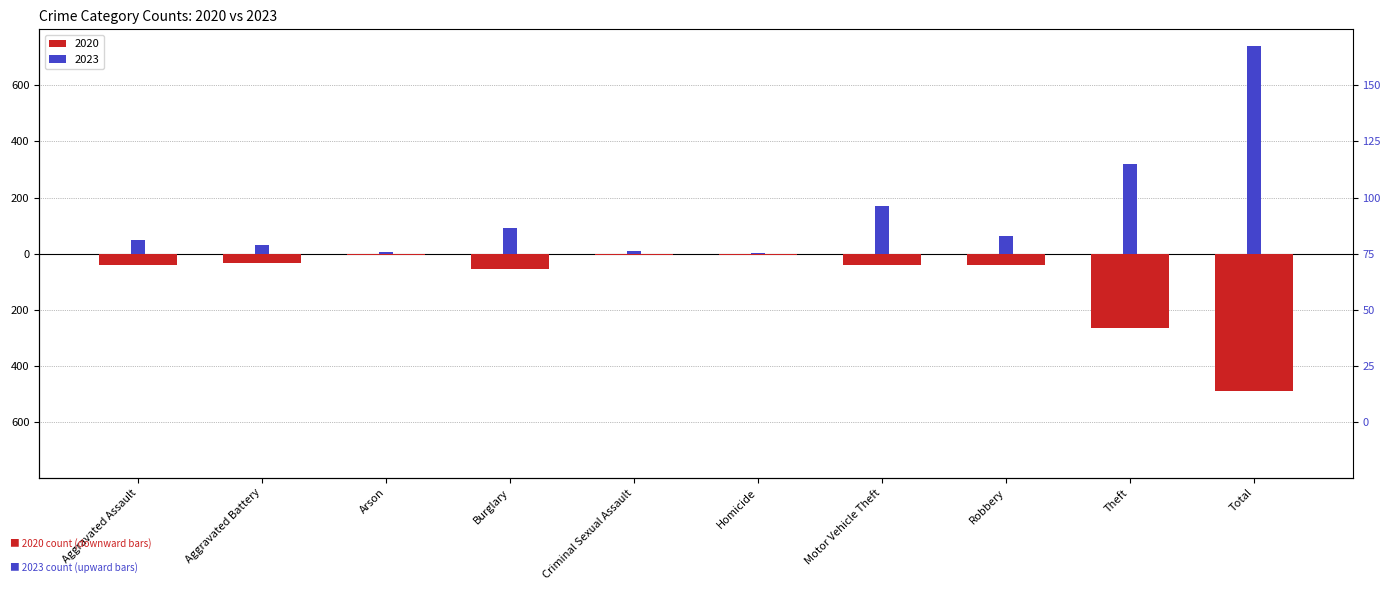

What position from the right is Aggravated Assault?

10